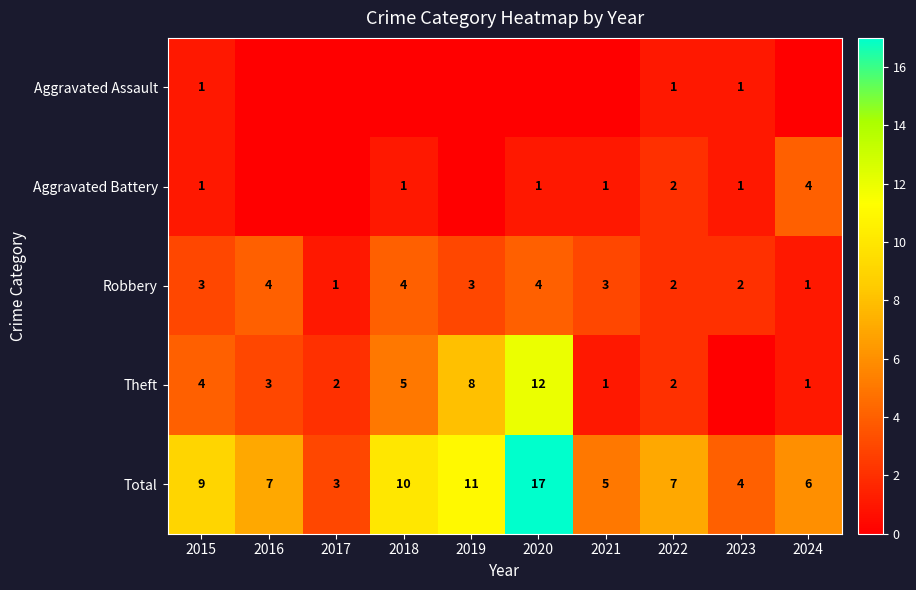

Is it true that Robbery equals 4 at 2020?

True